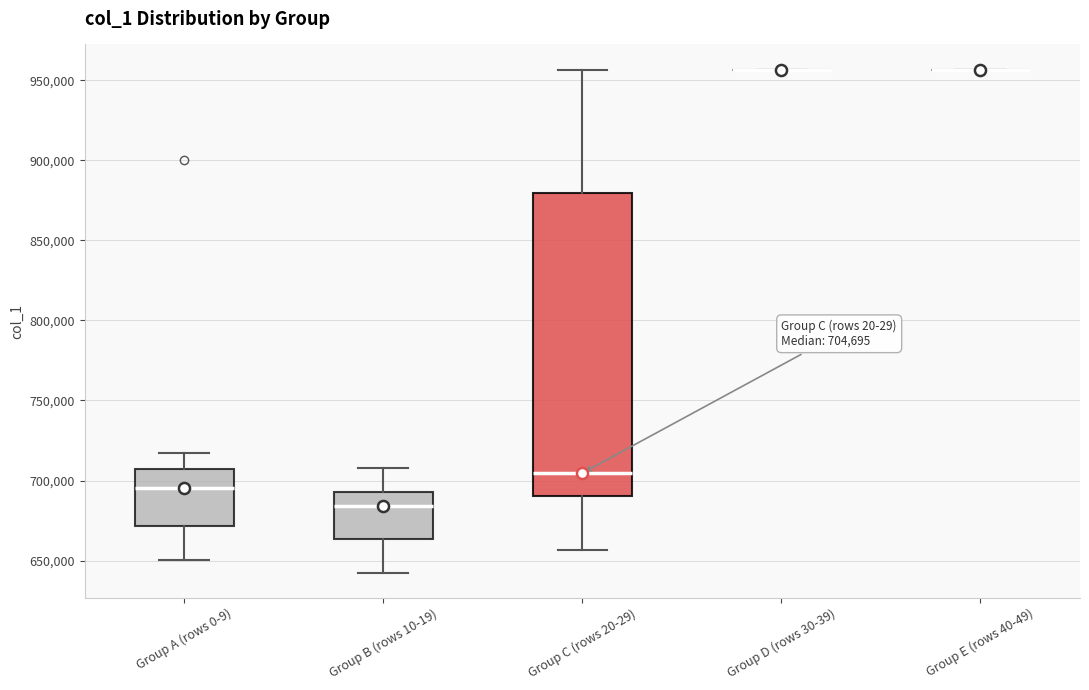

Which box is the tallest, from its lower edge to its upper edge?

Group C (rows 20-29)